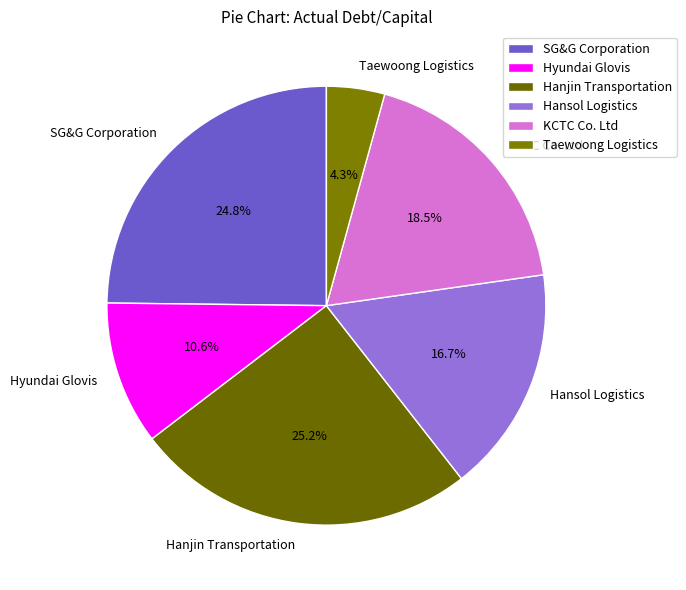

To the nearest percent, what portion does Taewoong Logistics represent?

4%